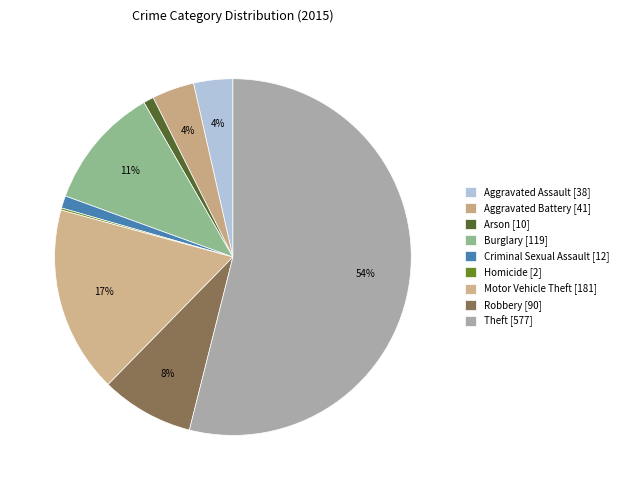

How many segments does this pie chart have?

9